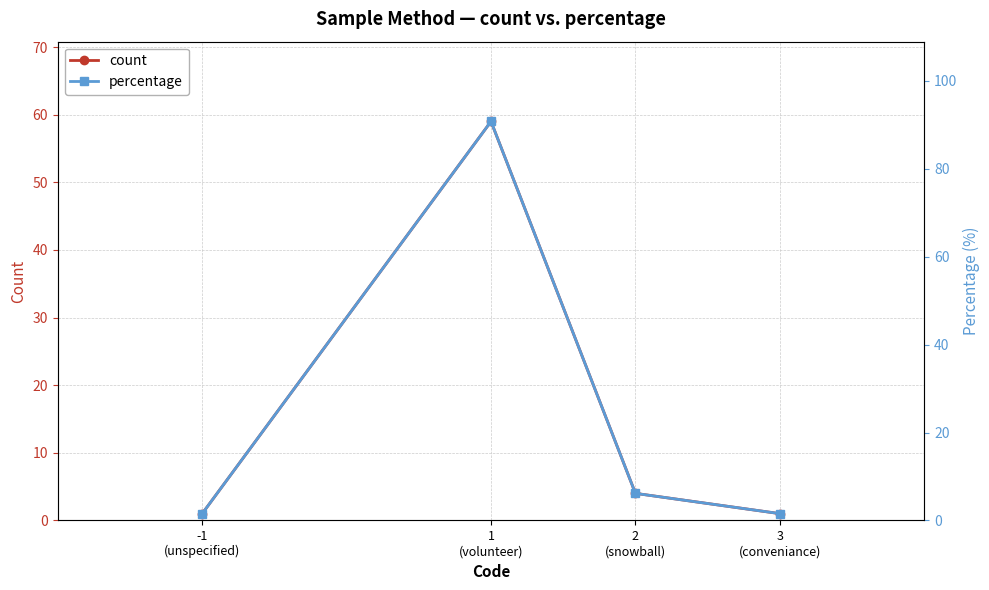

The value of count at 3
(conveniance) is 1.5. True or false?

False